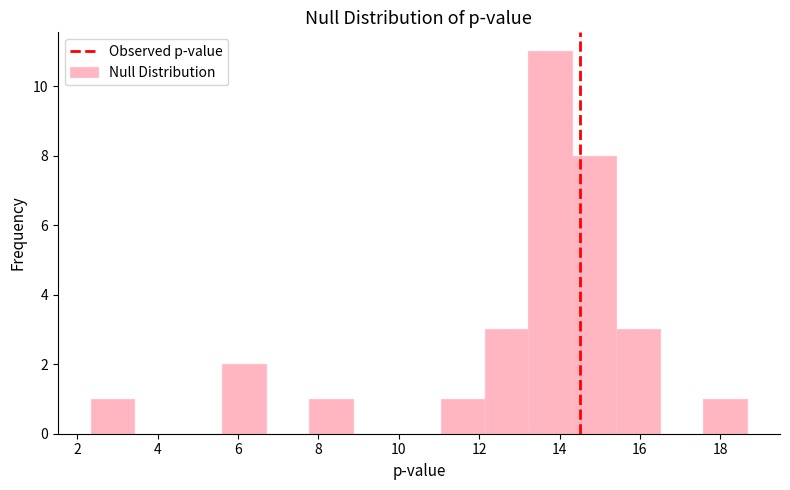

Which range on the x-axis has the tallest bar?

13.2 to 14.4